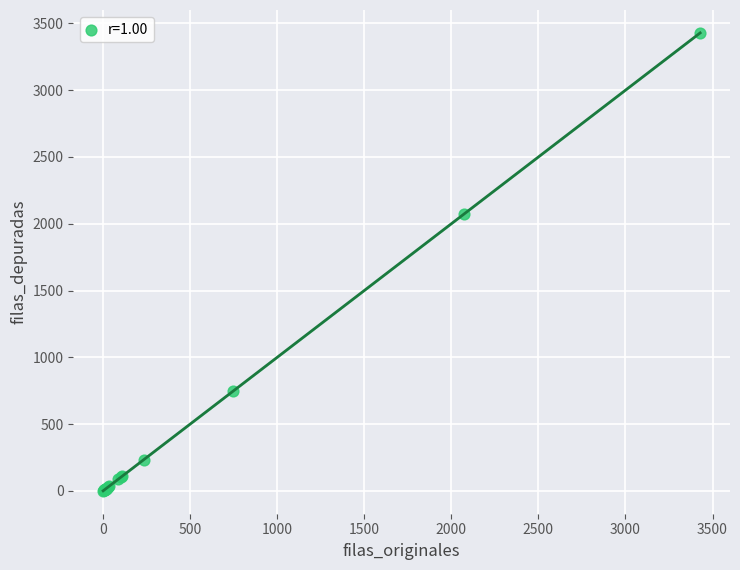

What Y value in the scatter plot is closest to 1714?

2072